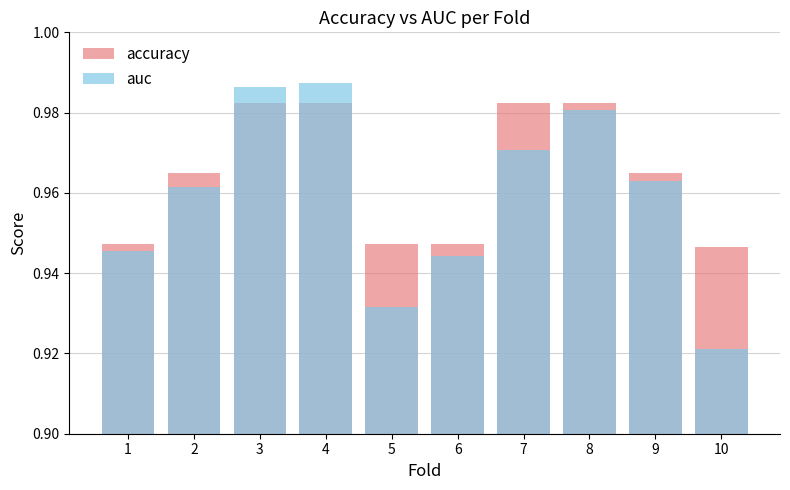

Reading left to right, what are all the values shown in this chart?

accuracy: 1=0.9	2=1.0	3=1.0	4=1.0	5=0.9	6=0.9	7=1.0	8=1.0	9=1.0	10=0.9
auc: 1=0.9	2=1.0	3=1.0	4=1.0	5=0.9	6=0.9	7=1.0	8=1.0	9=1.0	10=0.9